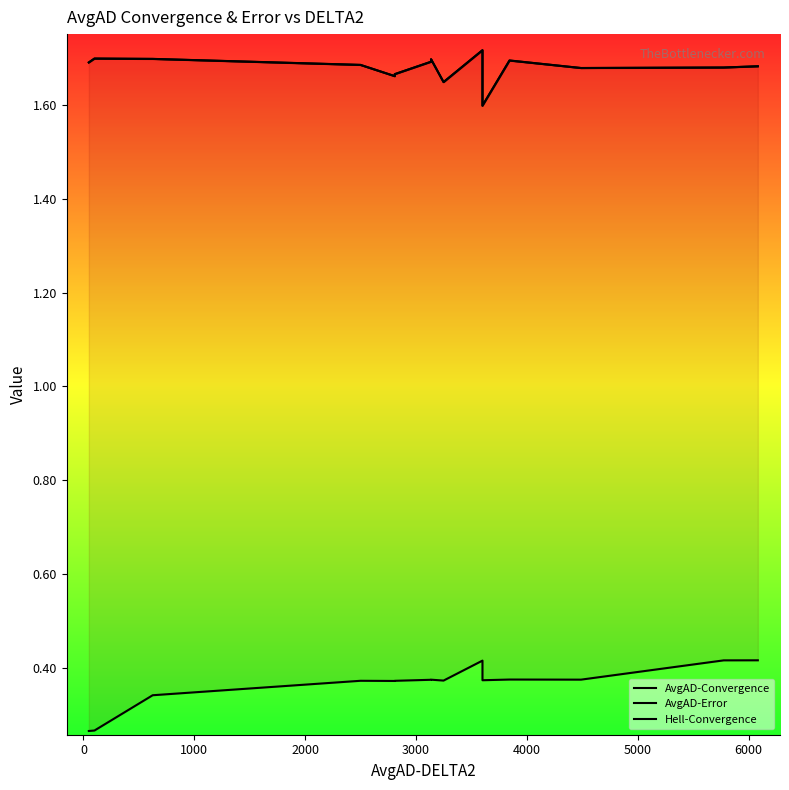

What is the value of the AvgAD-Convergence point at the 13th from the left?

1.7